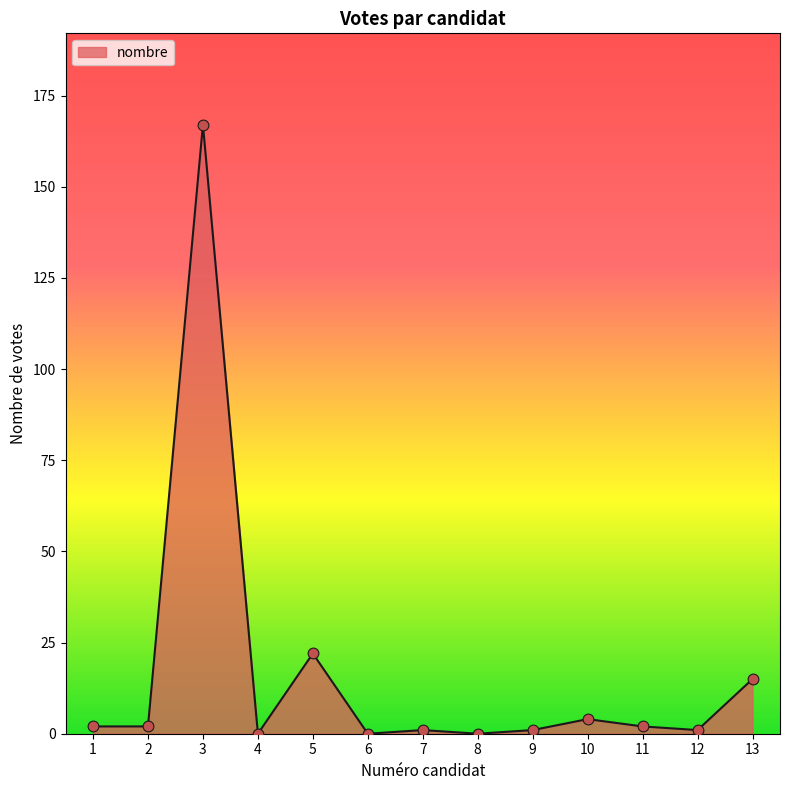

Which has a higher value, 6 or 13?

13